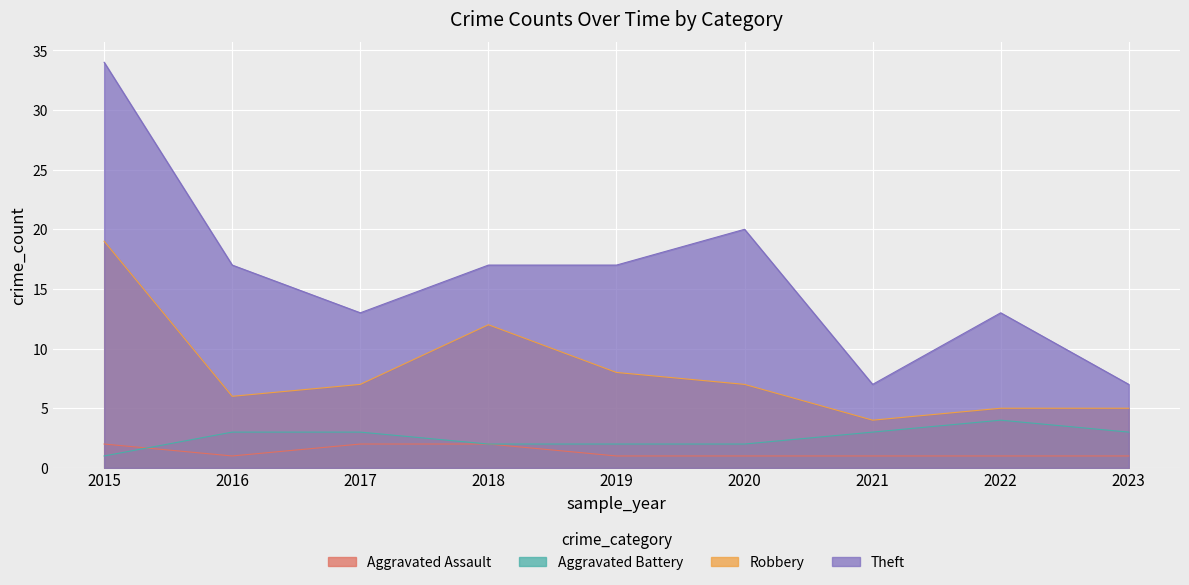

At which label does Aggravated Battery reach its minimum?

2015